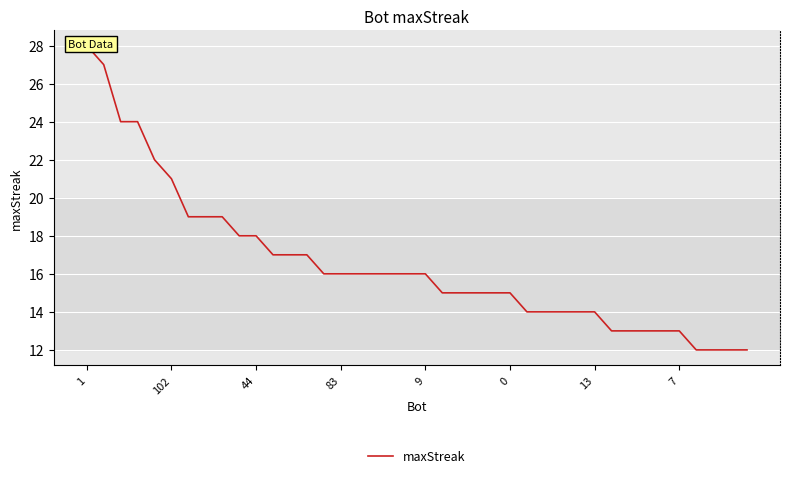

What is the label of the 12th point from the left?

11